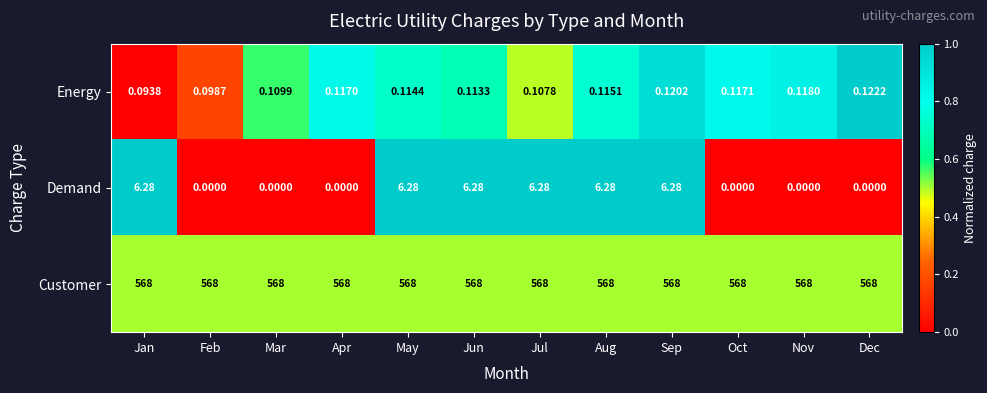

Rank the series by their maximum value, from lowest to highest.

Energy, Demand, Customer